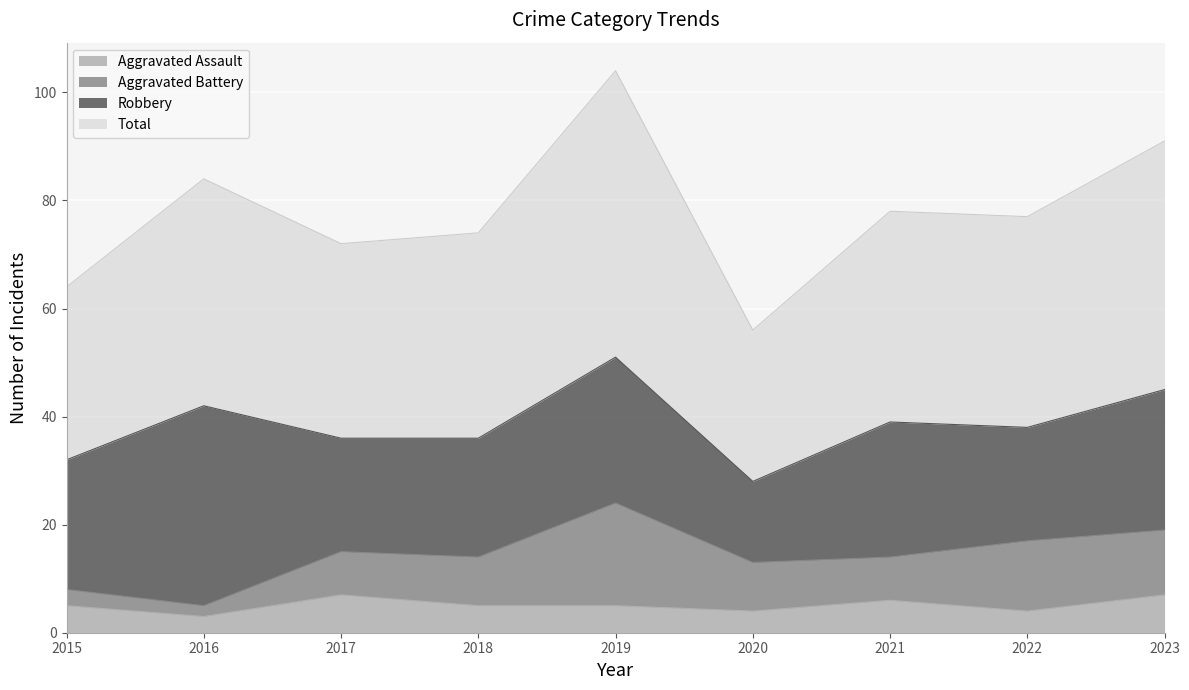

True or false: Aggravated Assault has more than 2 interior local peaks.

False